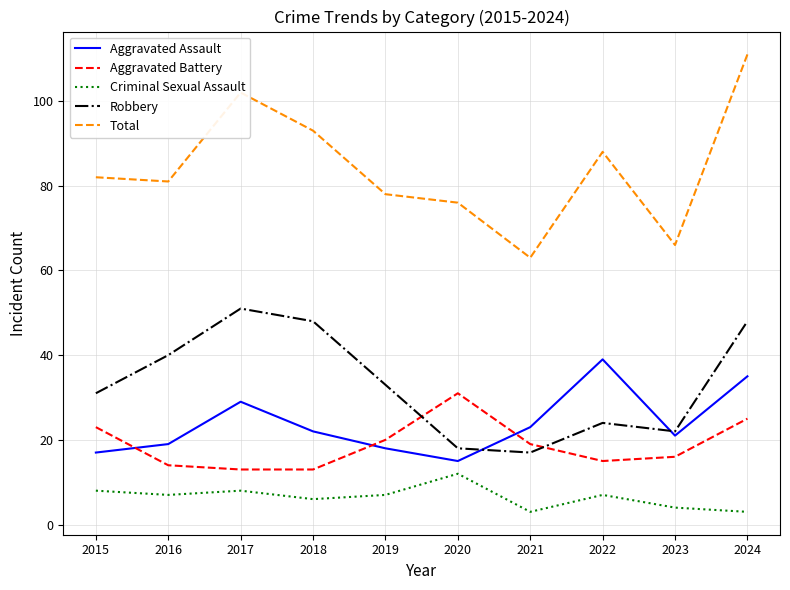

What is the difference between the highest and lowest values at 2022?

81